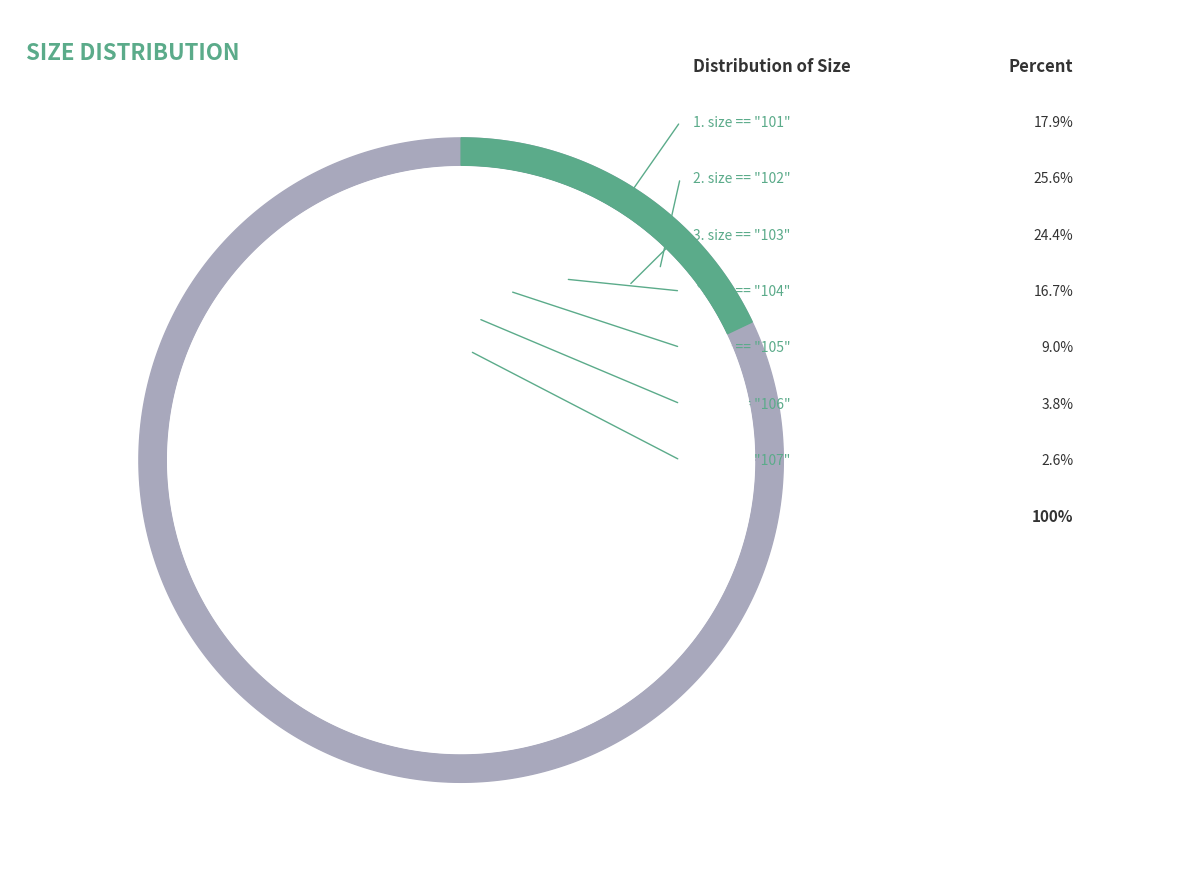

How many slices are in this pie chart?

7